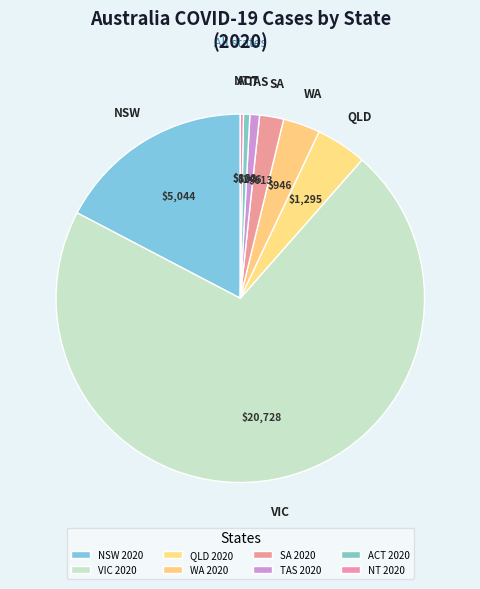

The QLD 2020 slice represents 4% of the pie. True or false?

True